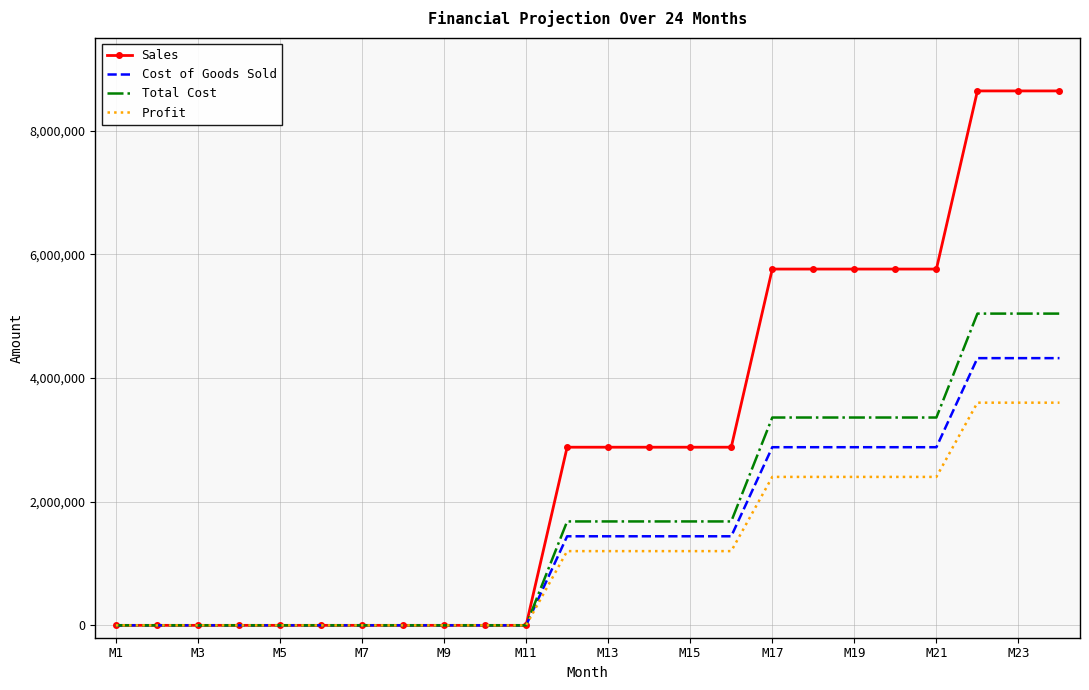

What is the maximum value shown in the chart?

8640000